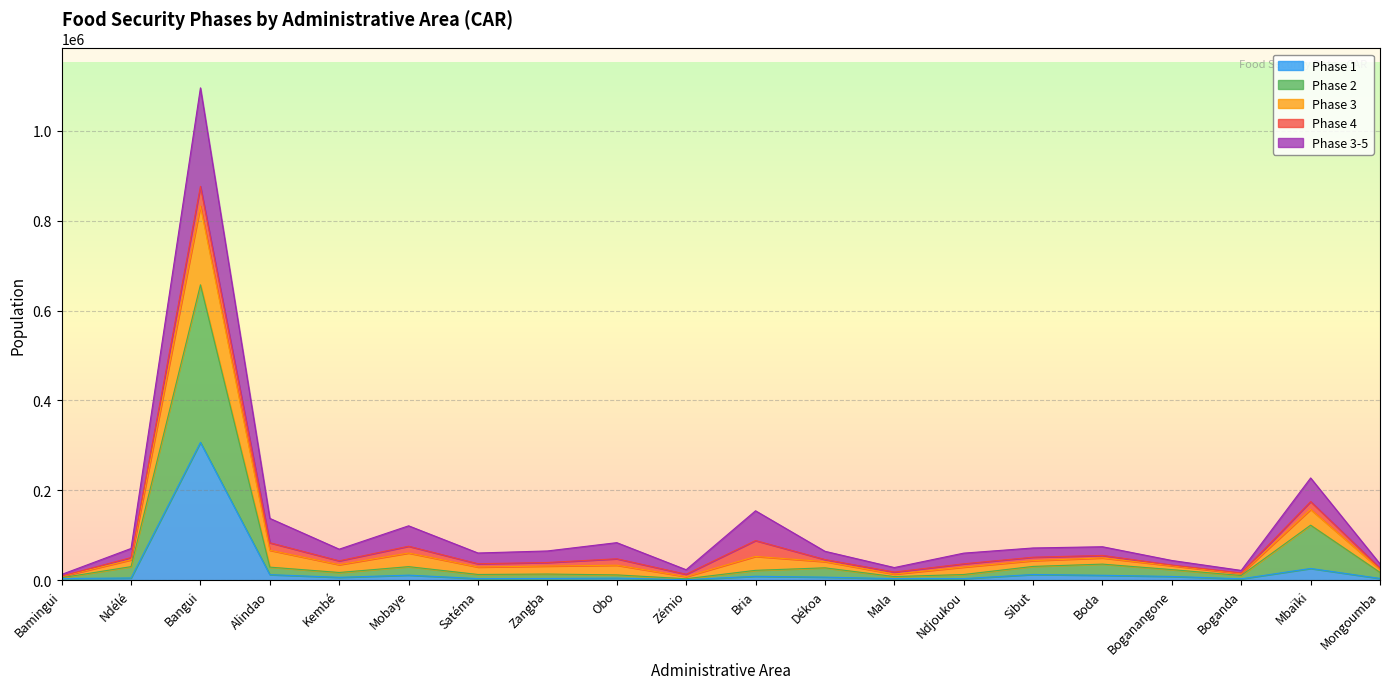

What are all the series names shown in the legend?

Phase 1, Phase 2, Phase 3, Phase 4, Phase 3-5